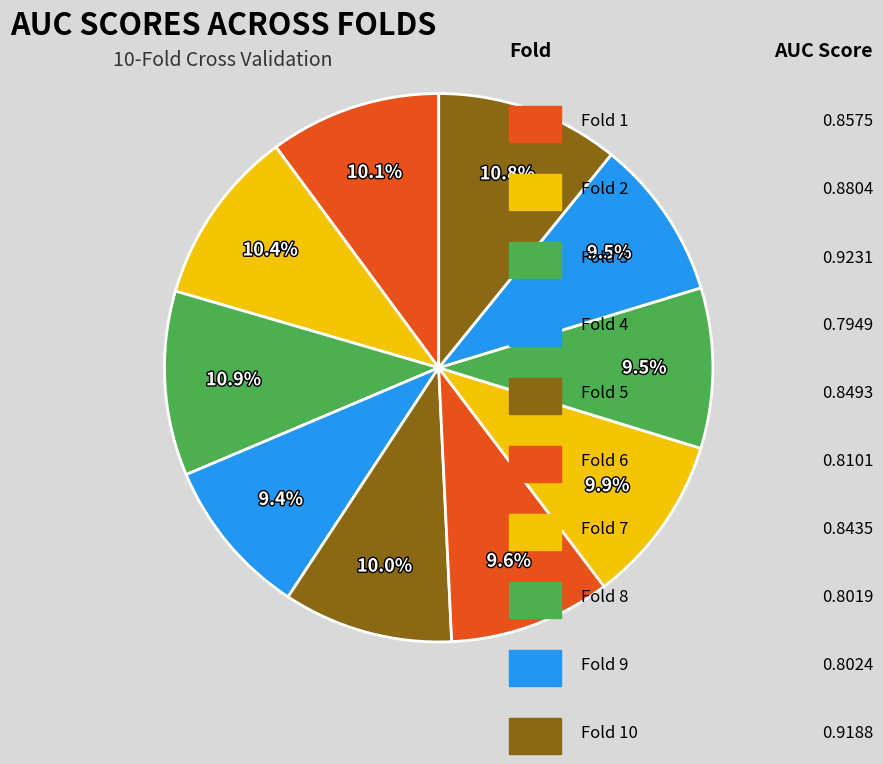

To the nearest percent, what portion does Fold 2 represent?

10%